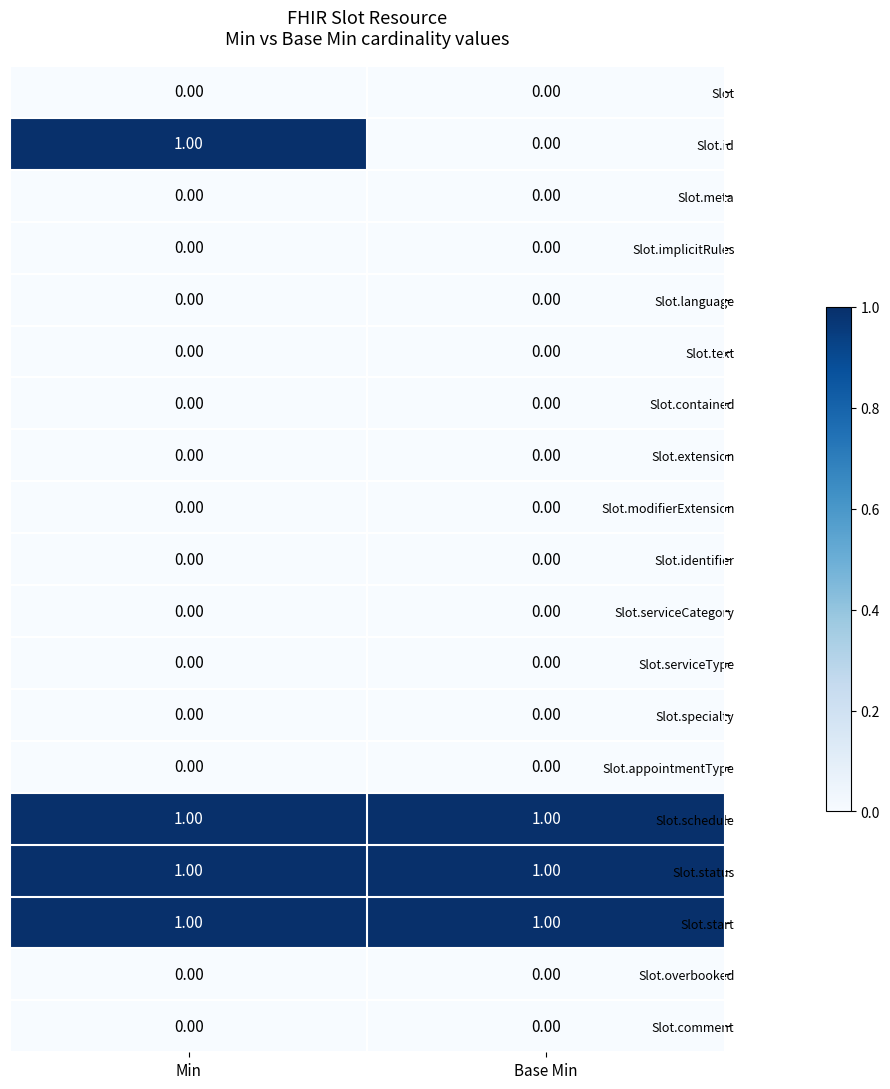

Is the value of Slot.text at Base Min greater than the value of Slot.start at Min?

No